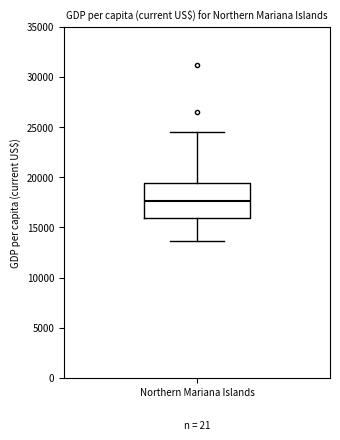

Read this box plot against the y-axis: the position of the median line, the range covered by the box, and the ends of both whiskers. The values are not printed on the chart, so give them approximately, as read against the axis.

median 17500, box 16000 to 19500, whiskers 13500 to 24500